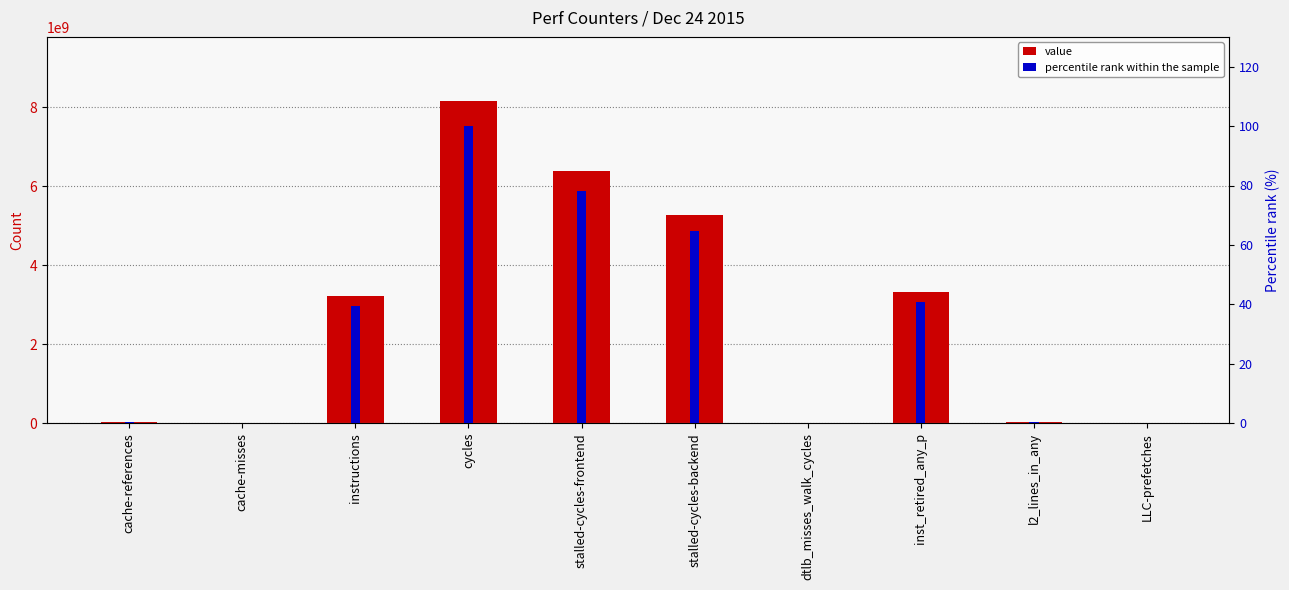

Where is value nearest to the value 4078738719?

inst_retired_any_p